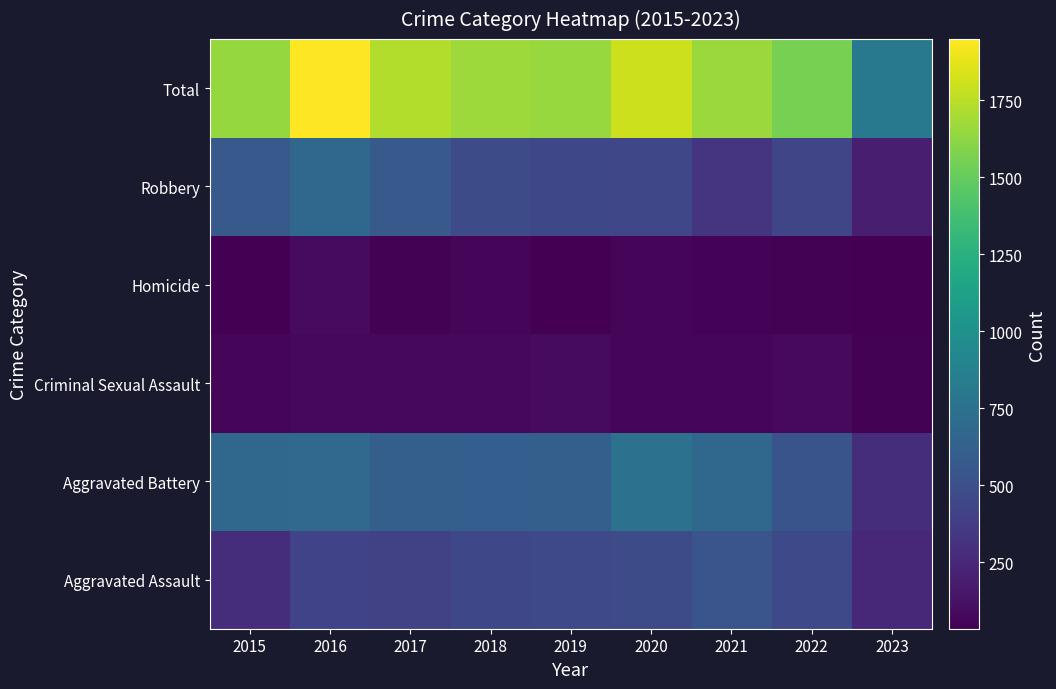

Reading left to right, extract all data points from this chart.

Aggravated Assault: 2015=286	2016=417	2017=416	2018=452	2019=458	2020=471	2021=543	2022=459	2023=250
Aggravated Battery: 2015=676	2016=691	2017=614	2018=606	2019=614	2020=750	2021=673	2022=530	2023=282
Criminal Sexual Assault: 2015=72	2016=75	2017=78	2018=75	2019=91	2020=67	2021=68	2022=83	2023=45
Homicide: 2015=39	2016=89	2017=48	2018=58	2019=39	2020=71	2021=54	2022=49	2023=35
Robbery: 2015=569	2016=676	2017=571	2018=480	2019=452	2020=443	2021=321	2022=433	2023=196
Total: 2015=1642	2016=1948	2017=1727	2018=1671	2019=1654	2020=1802	2021=1659	2022=1554	2023=808